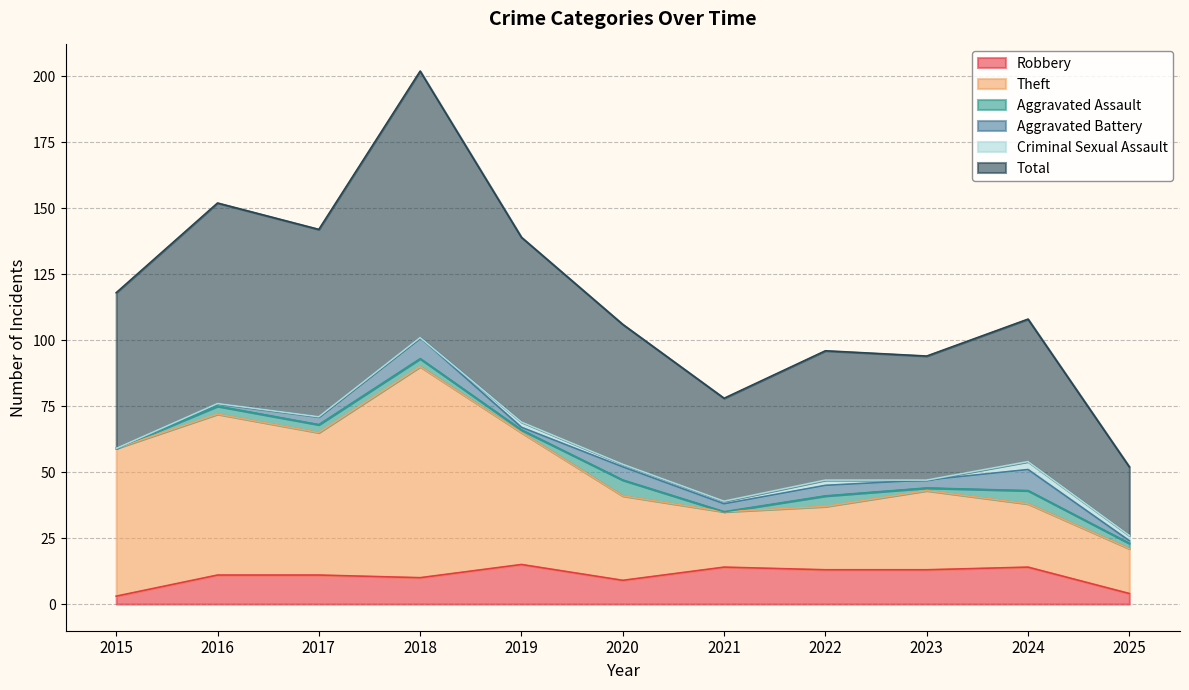

What is the maximum value for Robbery?

15